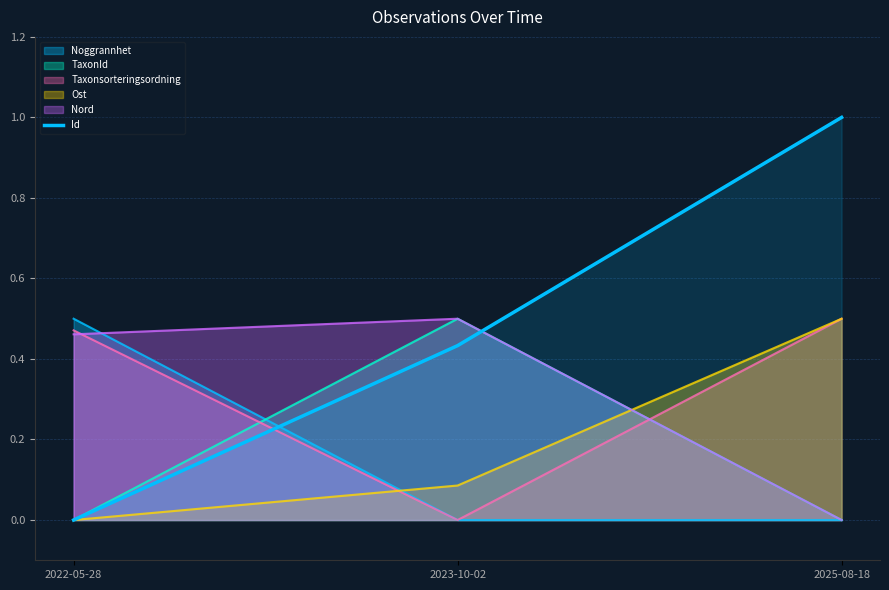

What is the sum of the values at 2022-05-28 and 2023-10-02?

0.4